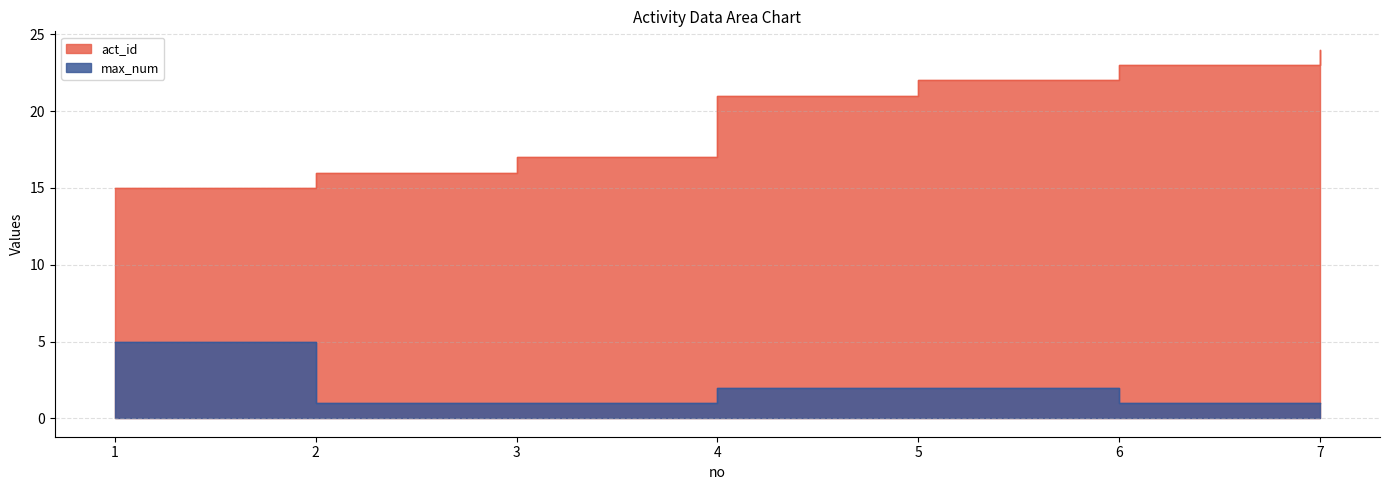

How many max_num values are between 1 and 2?

6